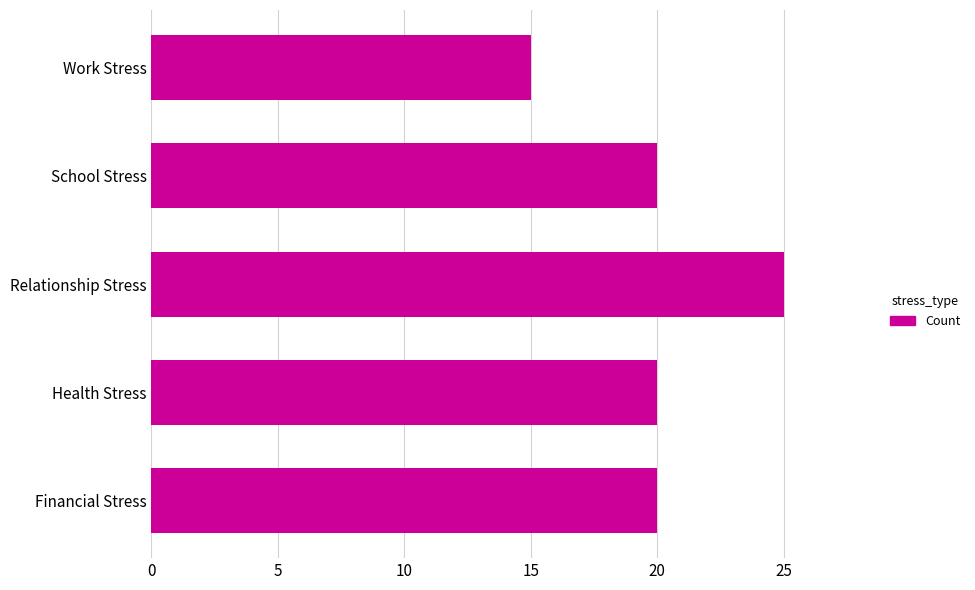

How many data points does each series have?

5